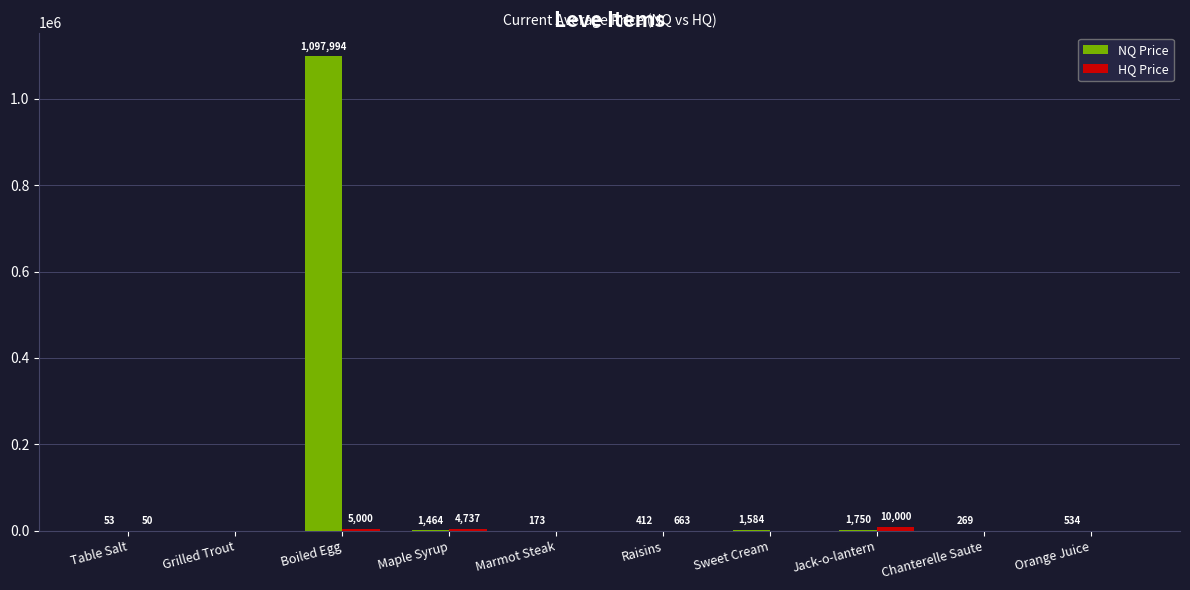

Is it true that NQ Price equals 536557.0 at Grilled Trout?

False